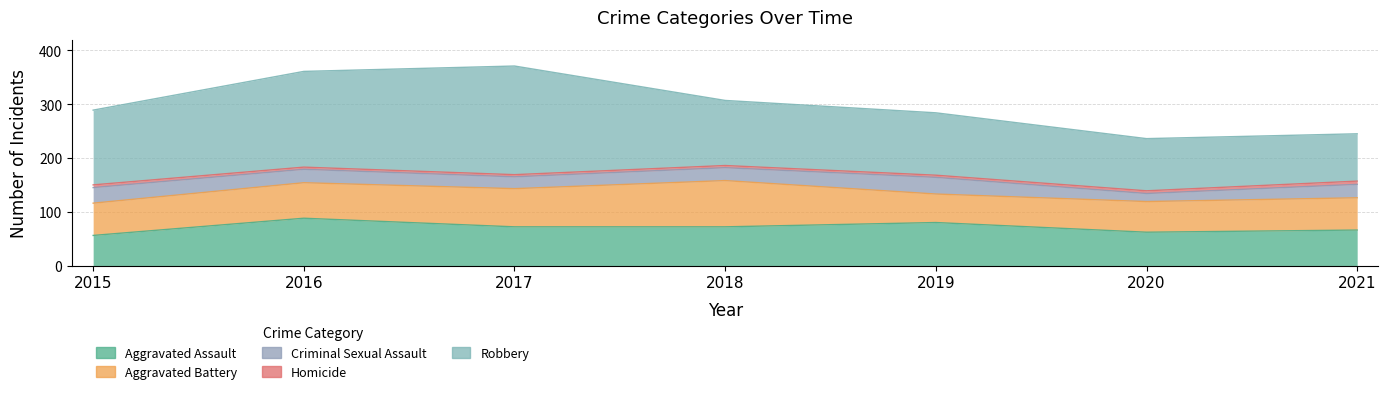

List the series in order of their peak value, highest first.

Robbery, Aggravated Assault, Aggravated Battery, Criminal Sexual Assault, Homicide